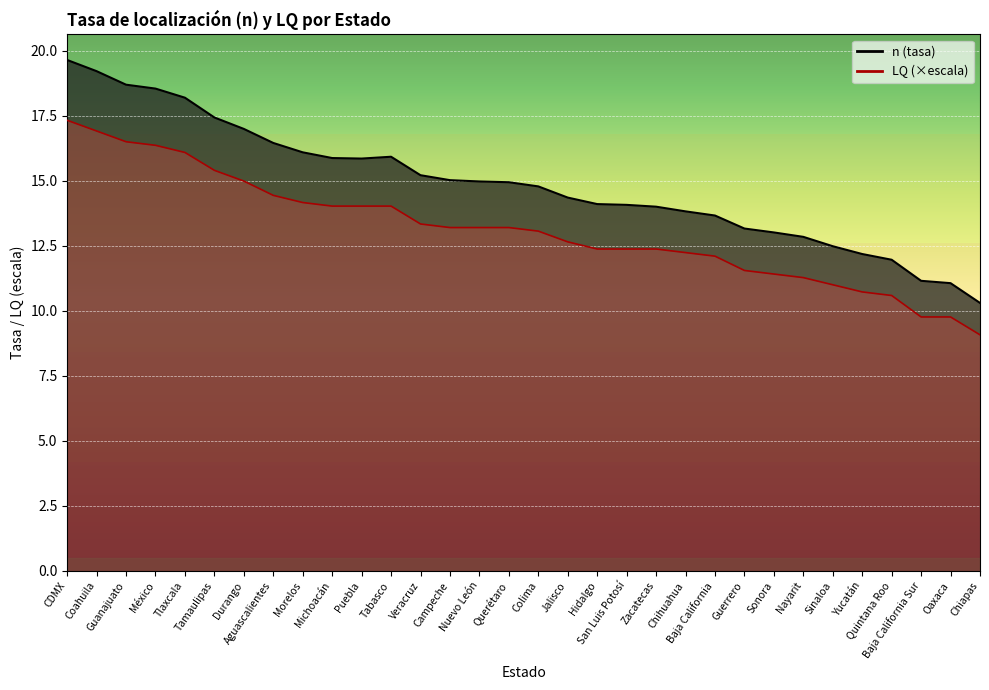

What is the greatest value displayed?

19.6